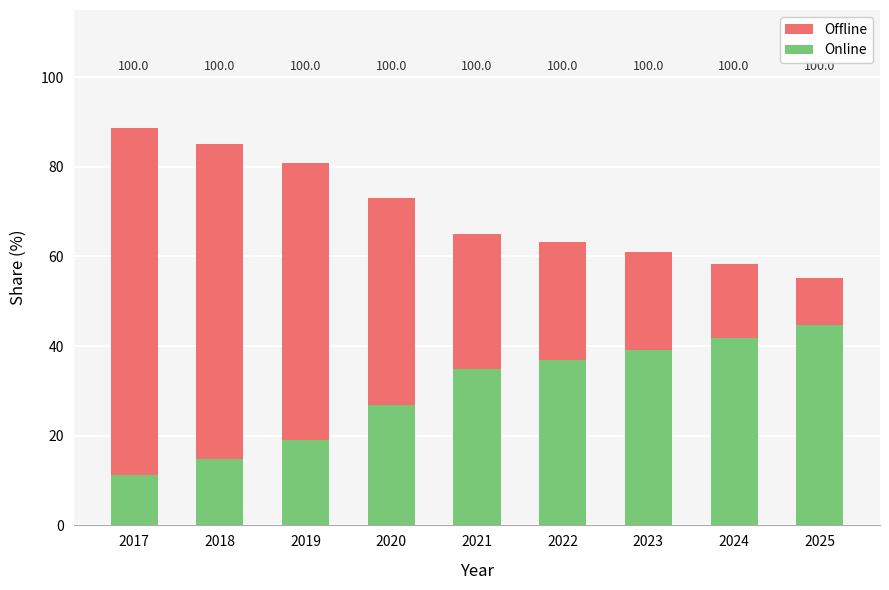

What are all the series names shown in the legend?

Offline, Online